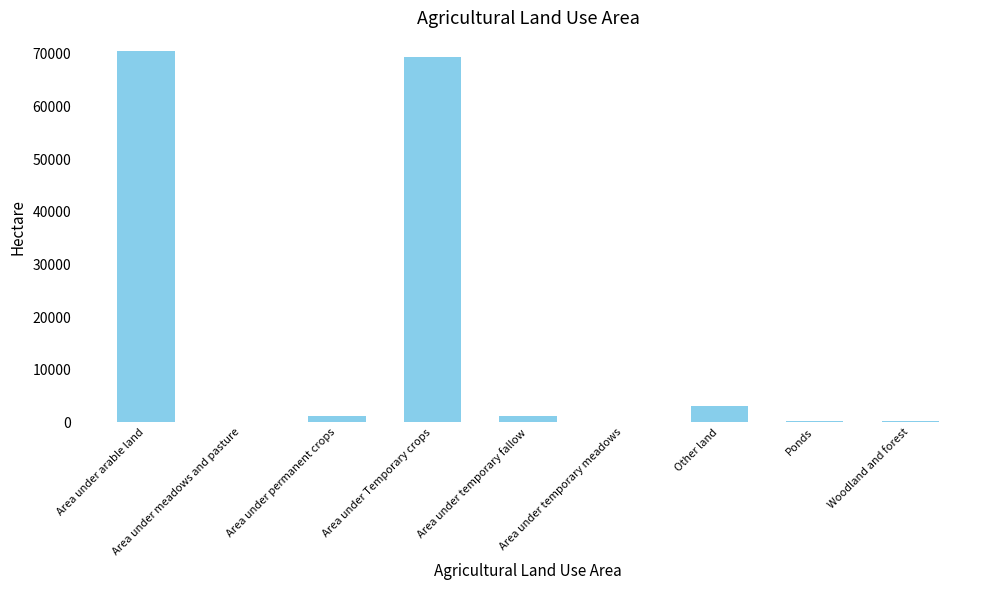

At which label is the value closest to 35300?

Other land